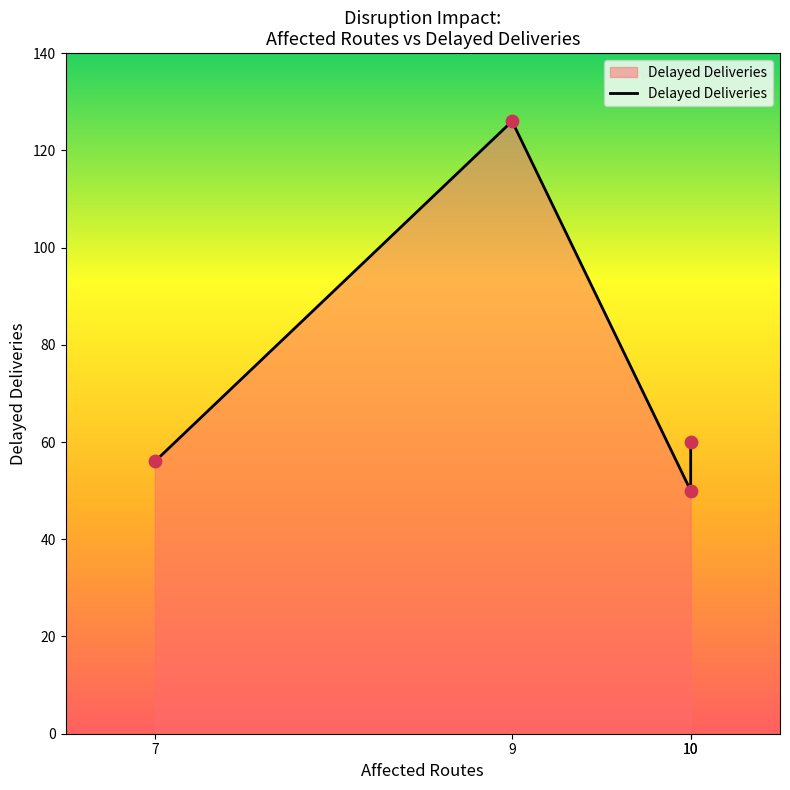

What is the ratio of the value at 10 to the value at 9?

0.5